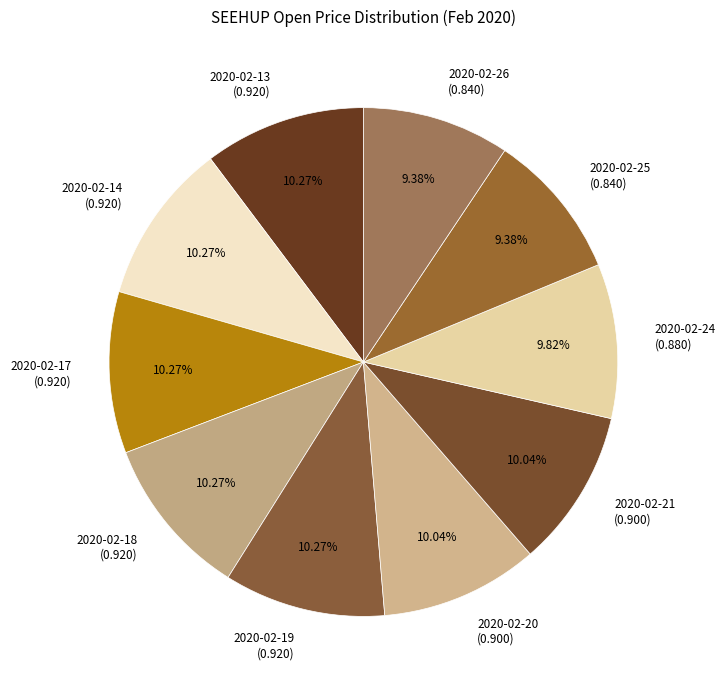

Count the number of slices in the pie.

10